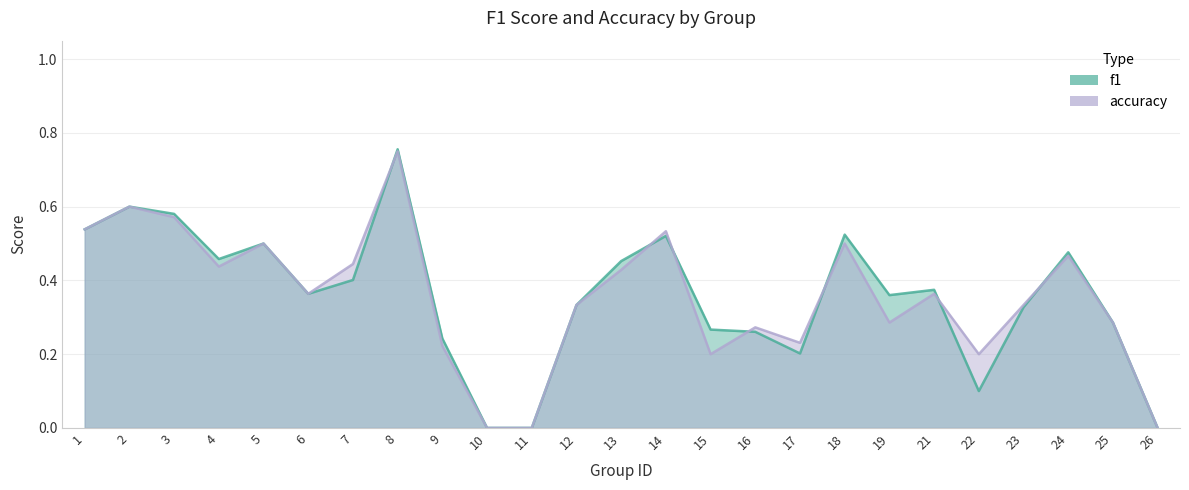

What is the total value across all series at 1?

1.1